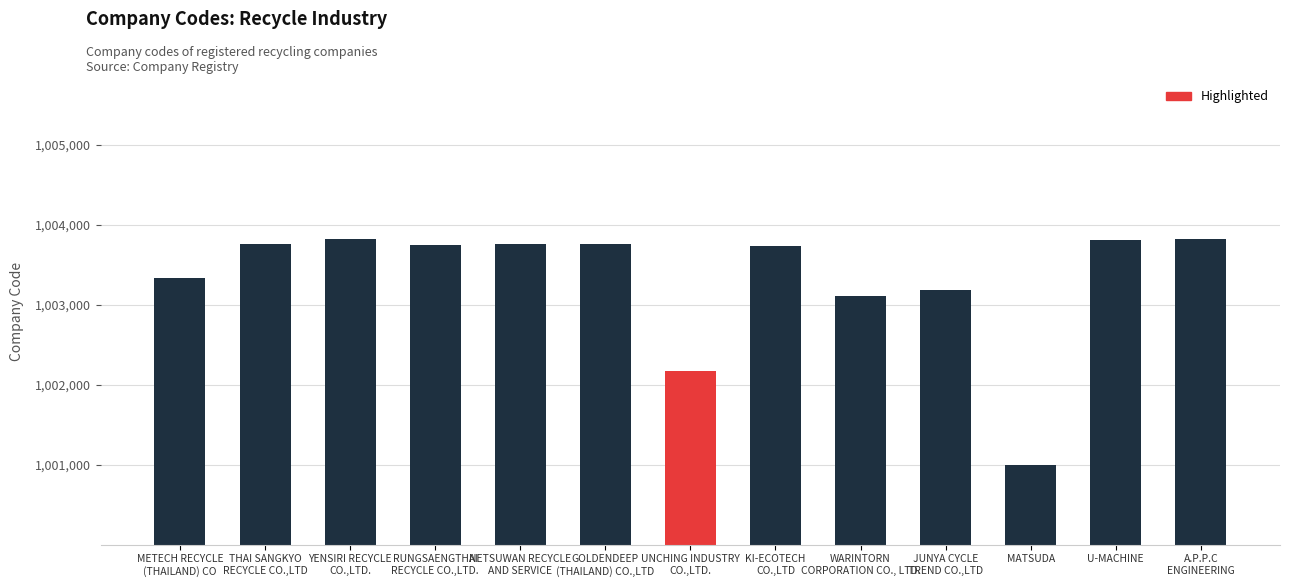

The chart shows a value of 1003814 at U-MACHINE. True or false?

True